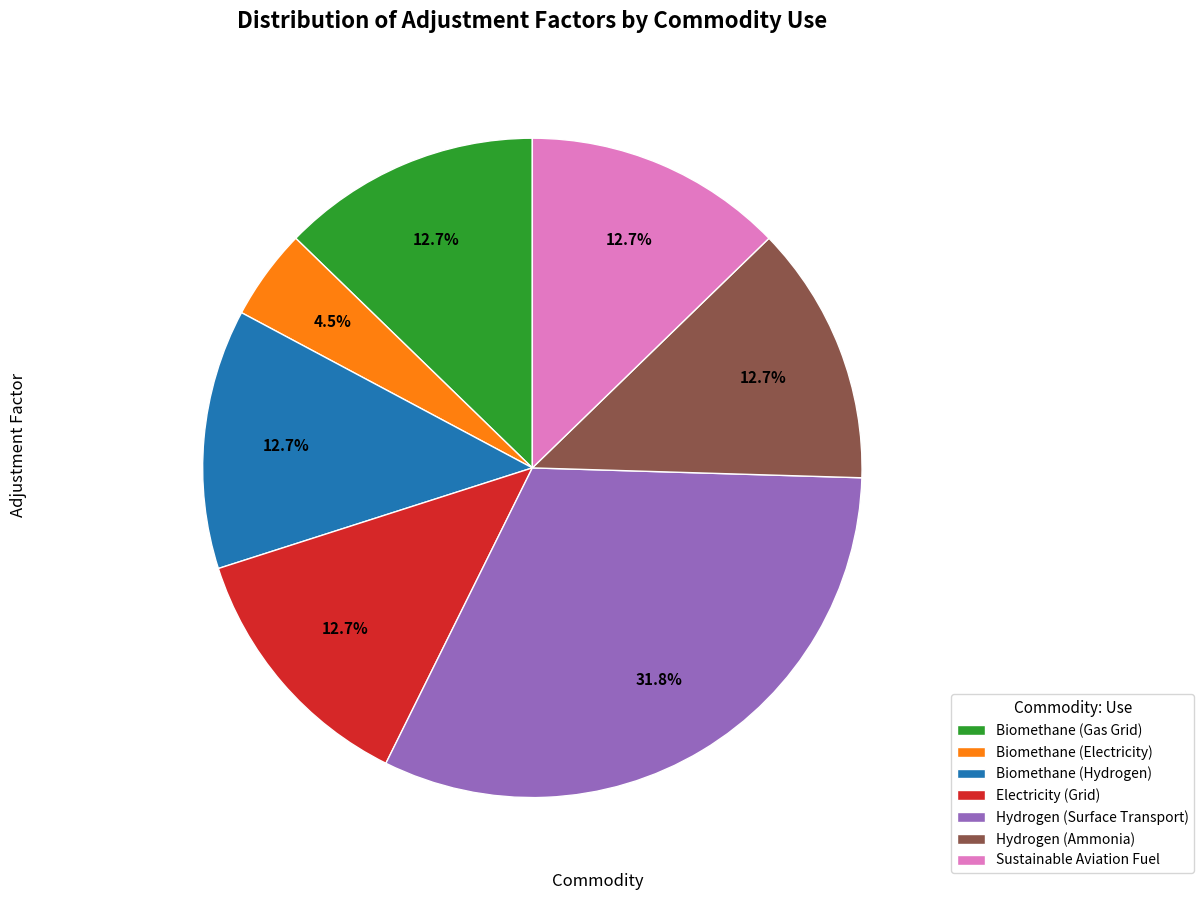

How many segments does this pie chart have?

7